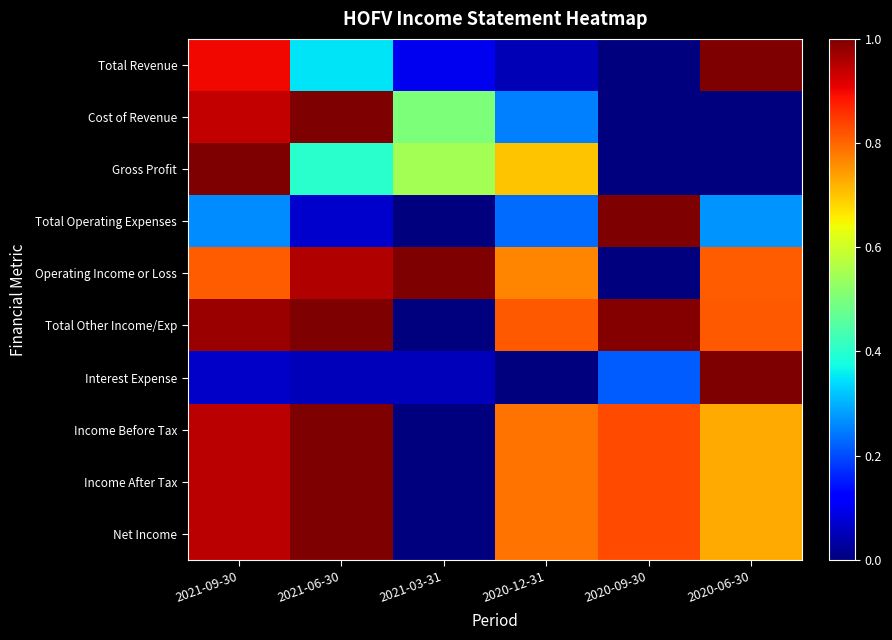

Reading left to right, what are all the values shown in this chart?

Total Revenue: 2021-09-30=0.9	2021-06-30=0.3	2021-03-31=0.1	2020-12-31=0.1	2020-09-30=0.0	2020-06-30=1.0
Cost of Revenue: 2021-09-30=0.9	2021-06-30=1.0	2021-03-31=0.5	2020-12-31=0.2	2020-09-30=0.0	2020-06-30=0.0
Gross Profit: 2021-09-30=1.0	2021-06-30=0.4	2021-03-31=0.6	2020-12-31=0.7	2020-09-30=0.0	2020-06-30=0.0
Total Operating Expenses: 2021-09-30=0.3	2021-06-30=0.1	2021-03-31=0.0	2020-12-31=0.2	2020-09-30=1.0	2020-06-30=0.3
Operating Income or Loss: 2021-09-30=0.8	2021-06-30=1.0	2021-03-31=1.0	2020-12-31=0.8	2020-09-30=0.0	2020-06-30=0.8
Total Other Income/Exp: 2021-09-30=1.0	2021-06-30=1.0	2021-03-31=0.0	2020-12-31=0.8	2020-09-30=1.0	2020-06-30=0.8
Interest Expense: 2021-09-30=0.1	2021-06-30=0.1	2021-03-31=0.1	2020-12-31=0.0	2020-09-30=0.2	2020-06-30=1.0
Income Before Tax: 2021-09-30=0.9	2021-06-30=1.0	2021-03-31=0.0	2020-12-31=0.8	2020-09-30=0.8	2020-06-30=0.7
Income After Tax: 2021-09-30=0.9	2021-06-30=1.0	2021-03-31=0.0	2020-12-31=0.8	2020-09-30=0.8	2020-06-30=0.7
Net Income: 2021-09-30=0.9	2021-06-30=1.0	2021-03-31=0.0	2020-12-31=0.8	2020-09-30=0.8	2020-06-30=0.7